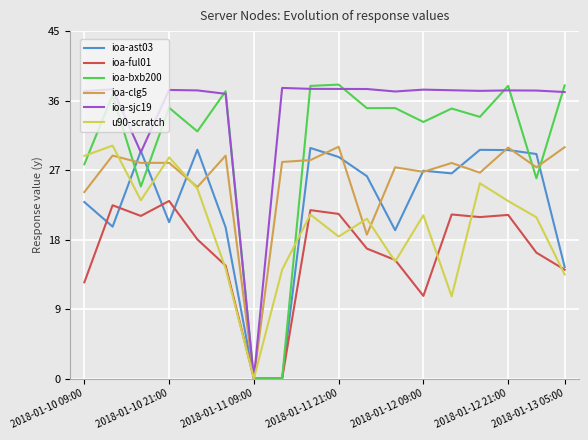

How many series are shown in this chart?

6